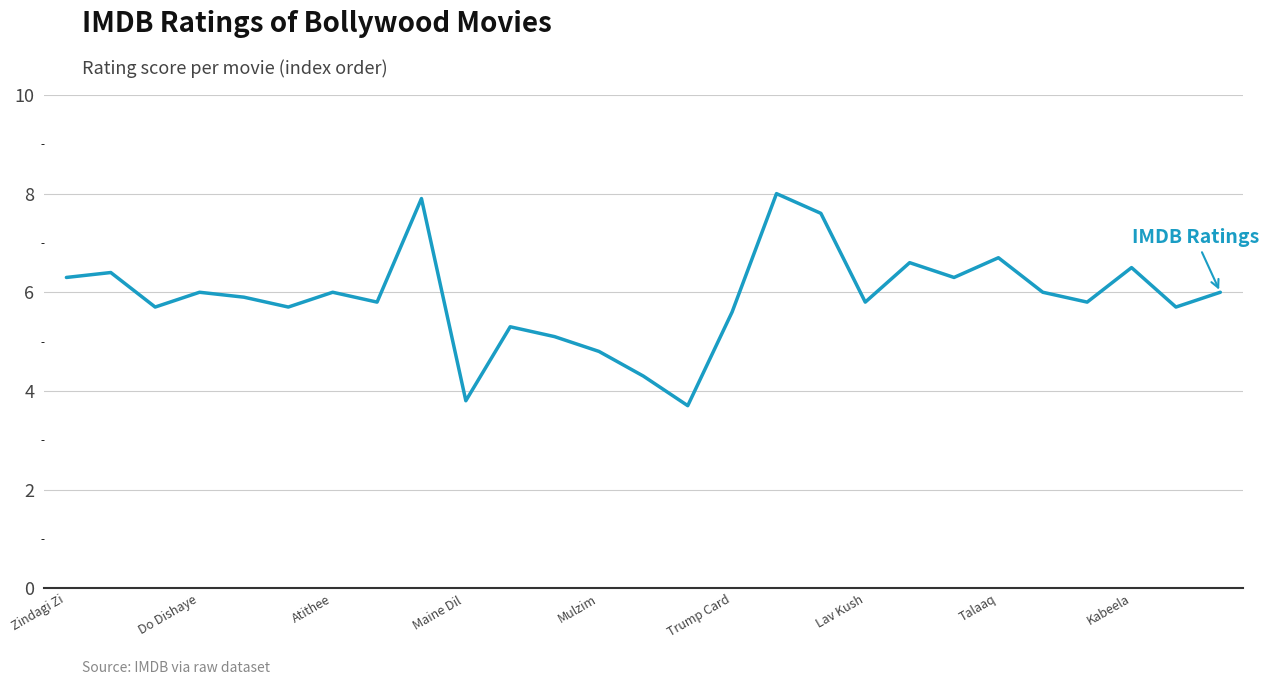

What is the smallest value displayed?

3.7